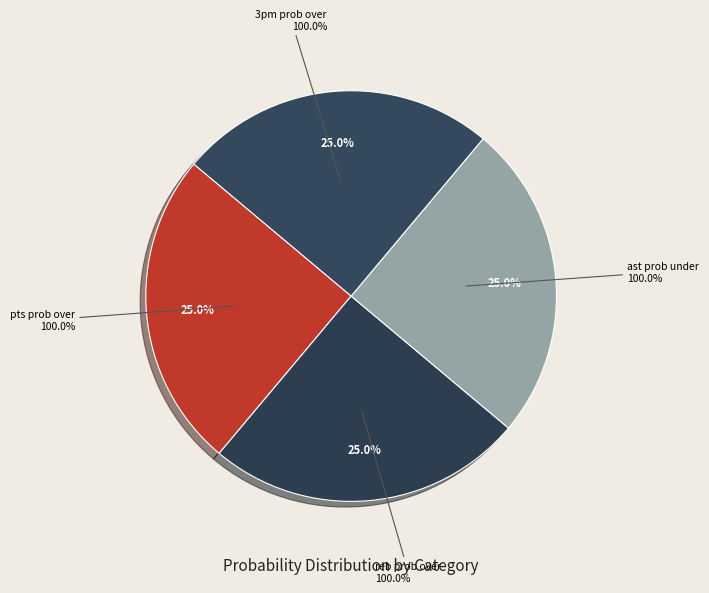

To the nearest percent, what percentage of the pie is pts prob over?

25%